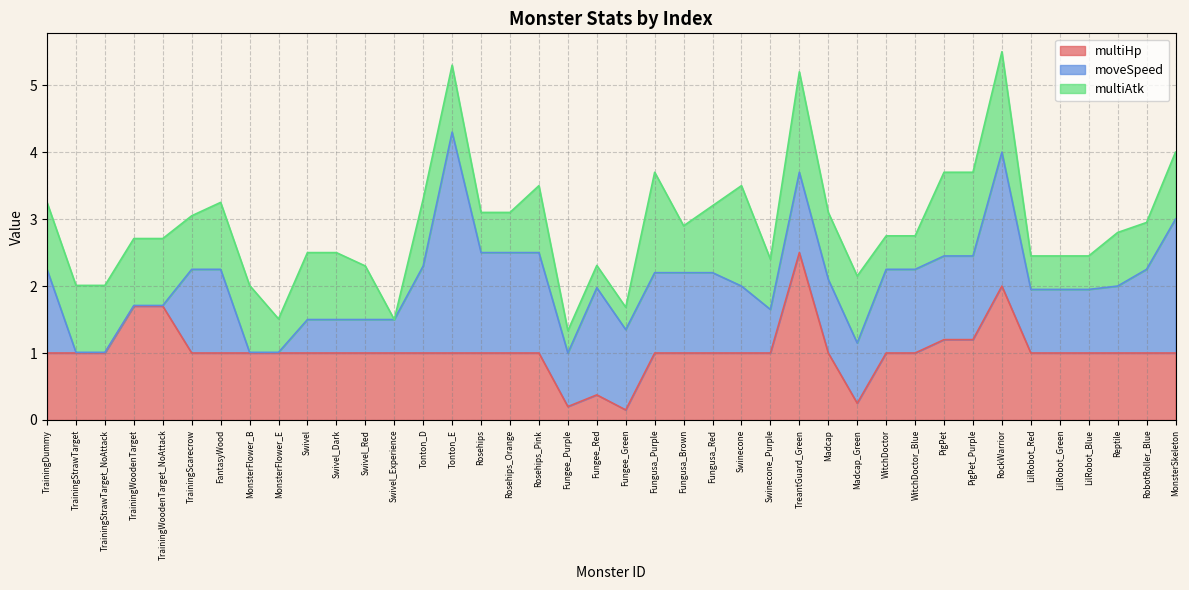

What is the greatest value displayed?

3.3